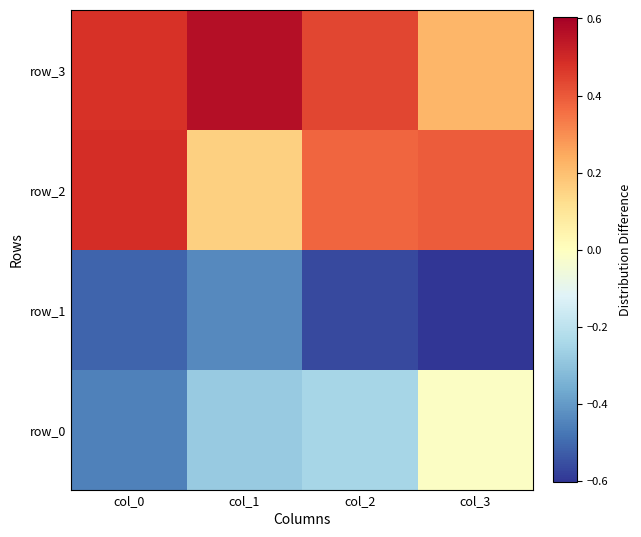

Which has a higher value, col_3 or col_2?

col_3